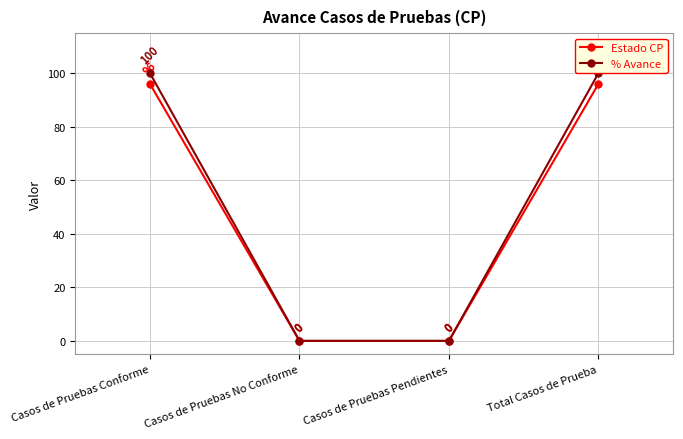

Count the Estado CP values in the range 0 to 96.

4